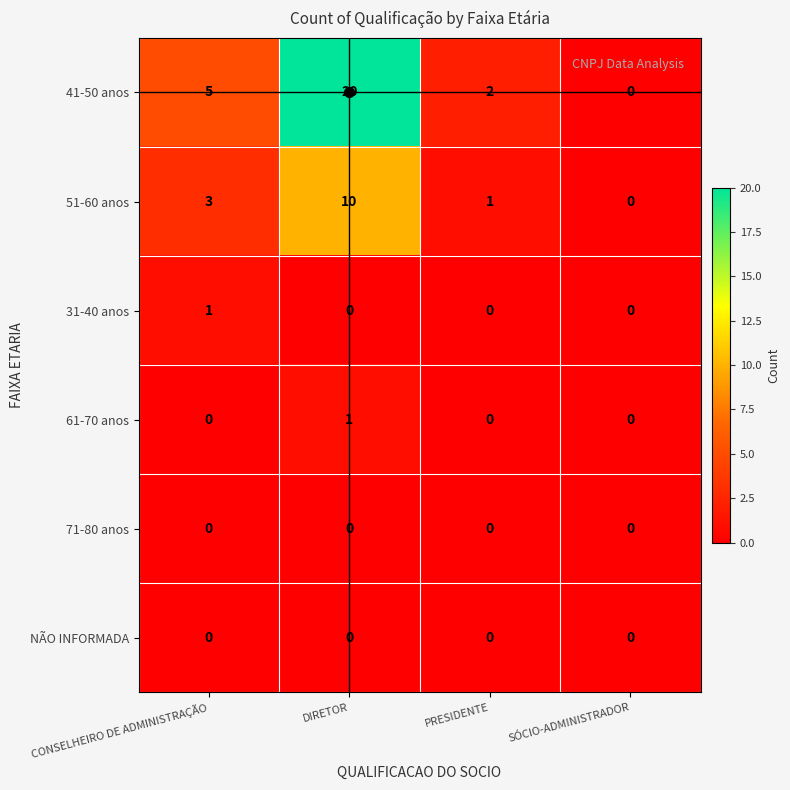

How many 41-50 anos values are between 2 and 20?

3